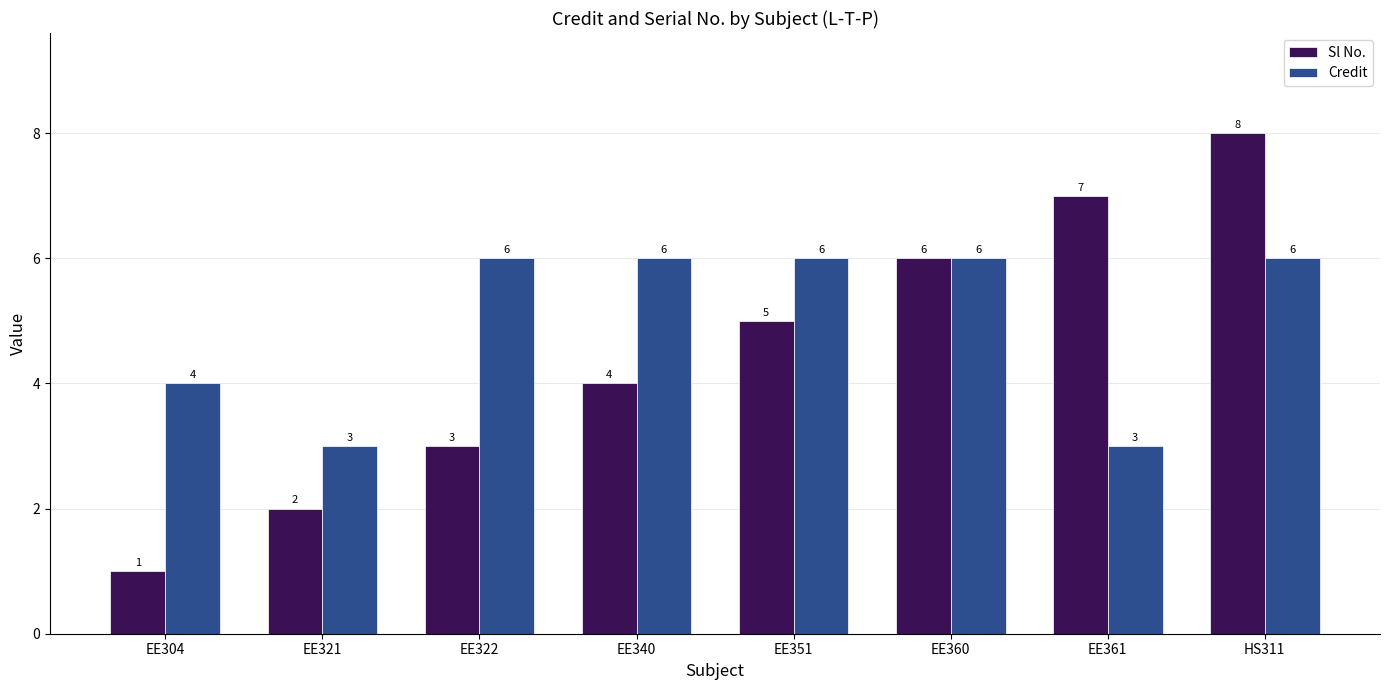

How many data points in Sl No. are less than 5?

4